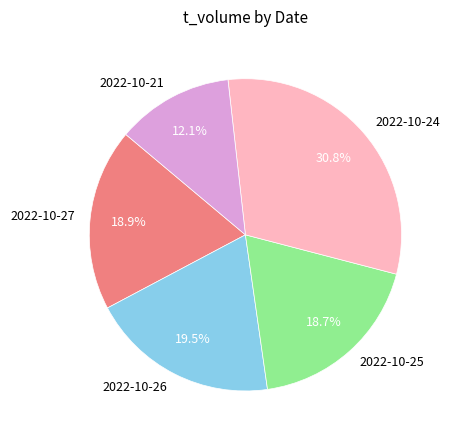

How many slices are in this pie chart?

5